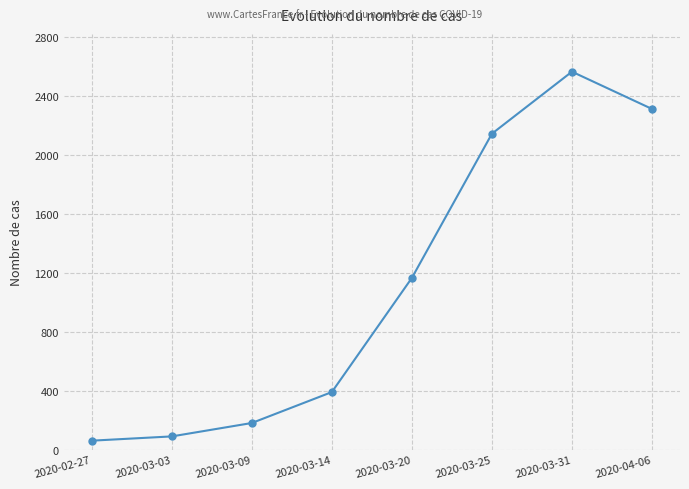

What is the average value?

1114